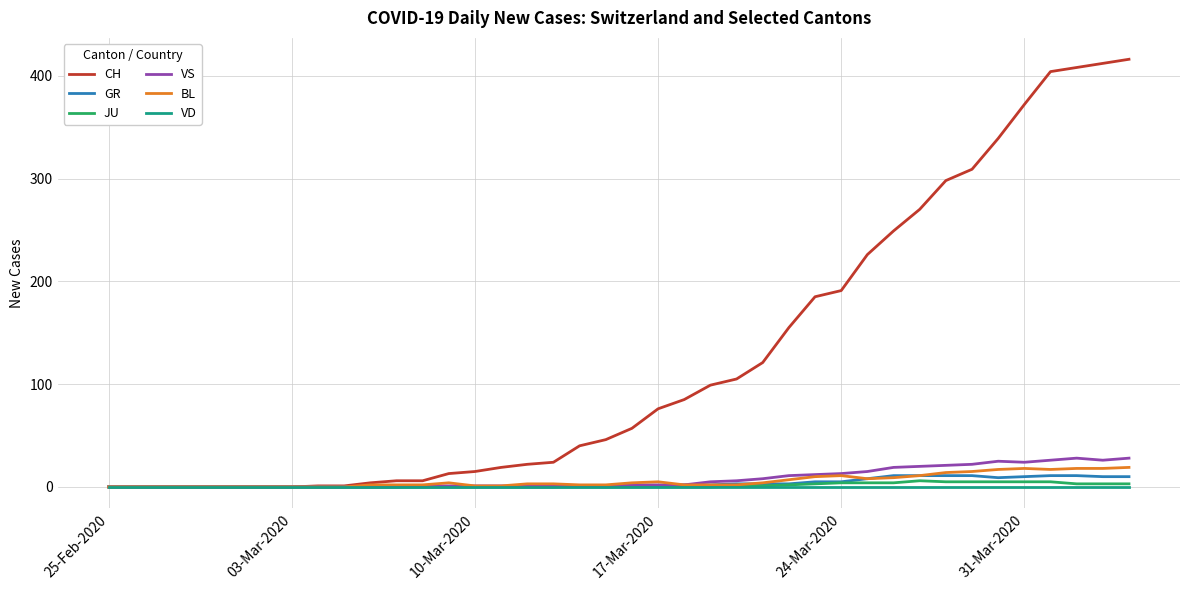

Which series has the widest spread of values?

CH